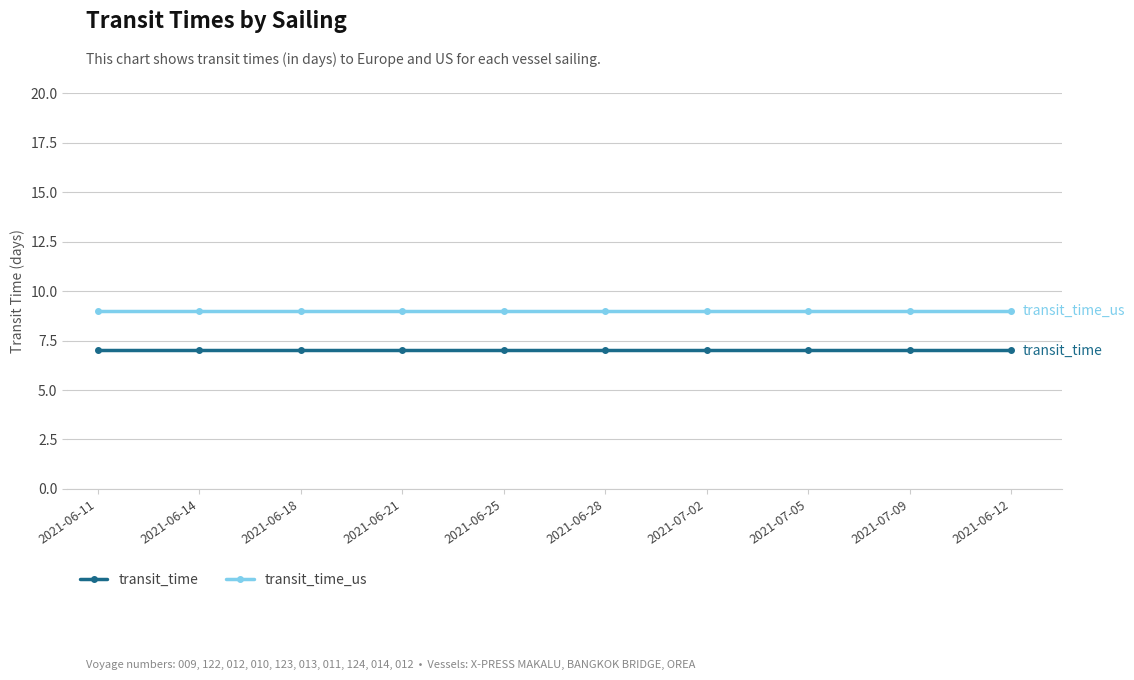

What is the smallest value displayed?

7